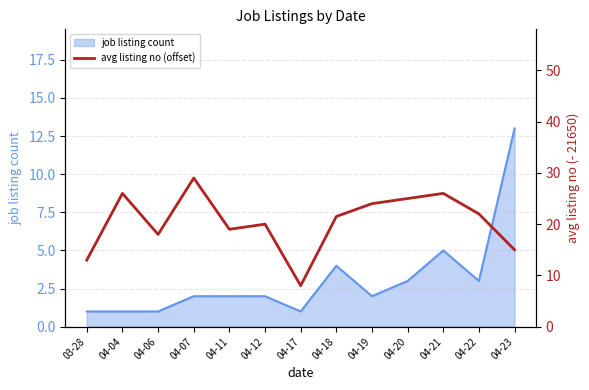

What is the label of the 9th point from the right?

04-11